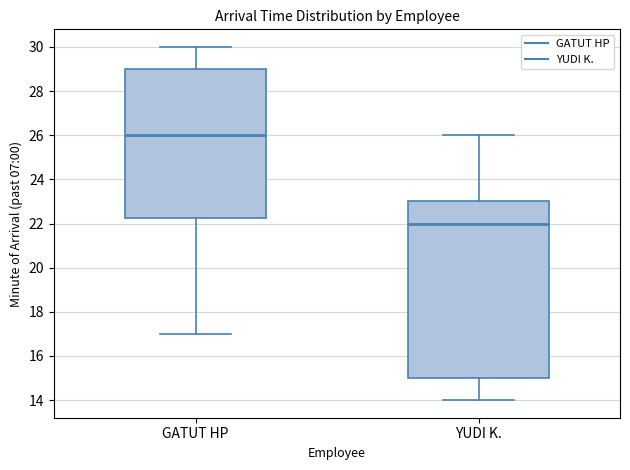

Where does the median line of the box for GATUT HP sit on the y-axis? The values are not printed on the chart, so give them approximately, as read against the axis.

26.0